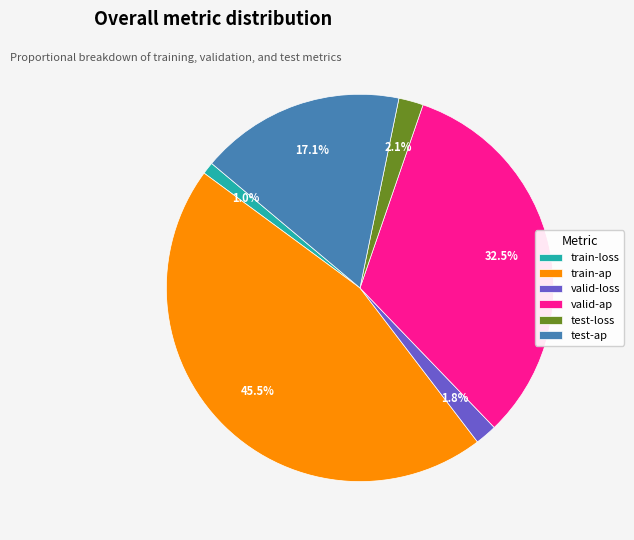

How much of the chart is everything except test-loss?

97.9%